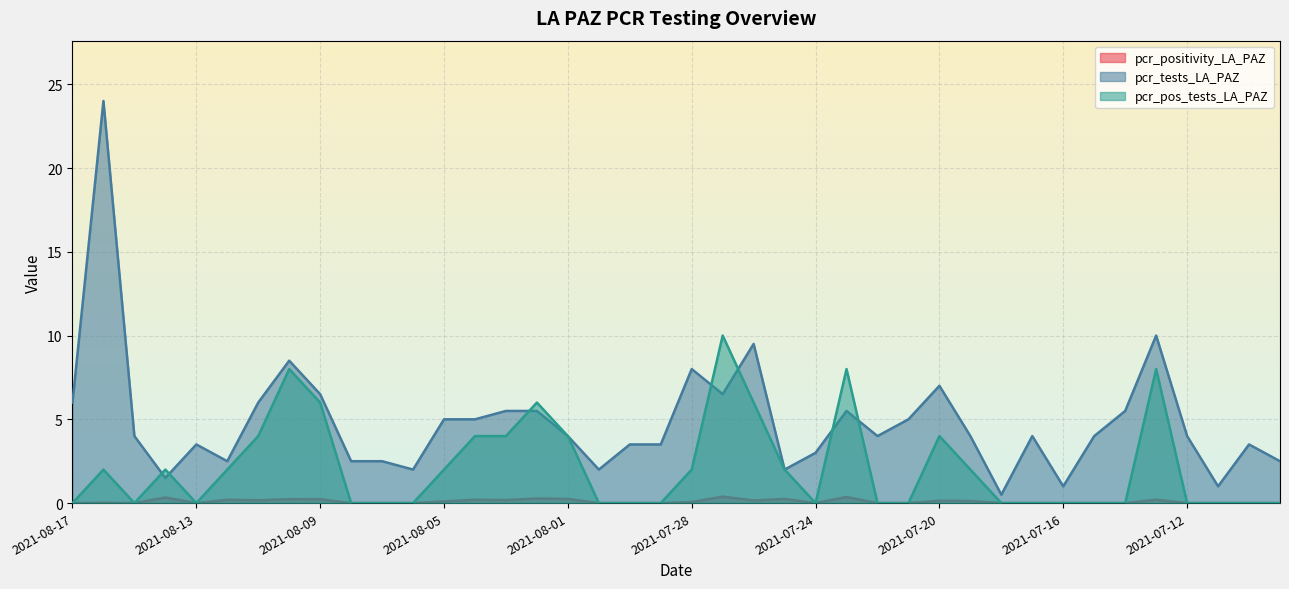

True or false: pcr_positivity_LA_PAZ and pcr_pos_tests_LA_PAZ cross at least once.

False